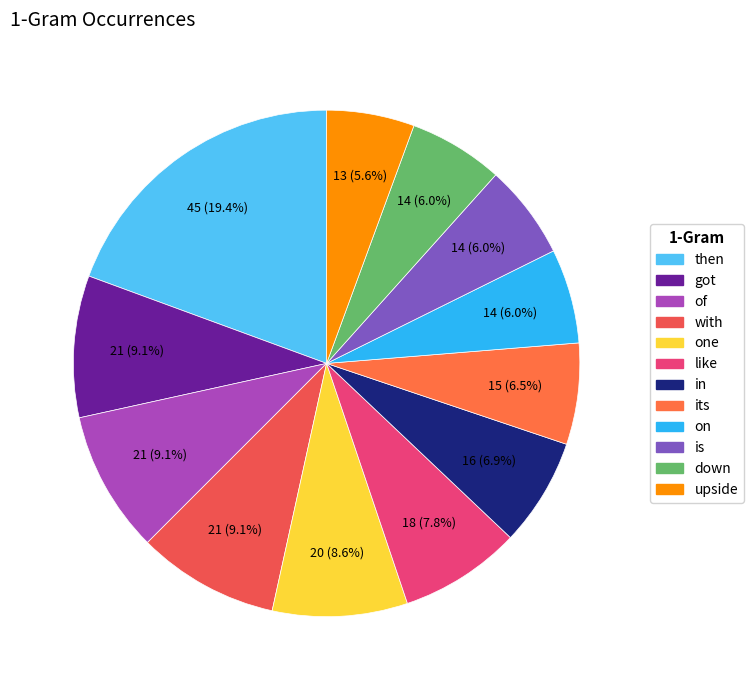

What is the change in value from like to its?

-3